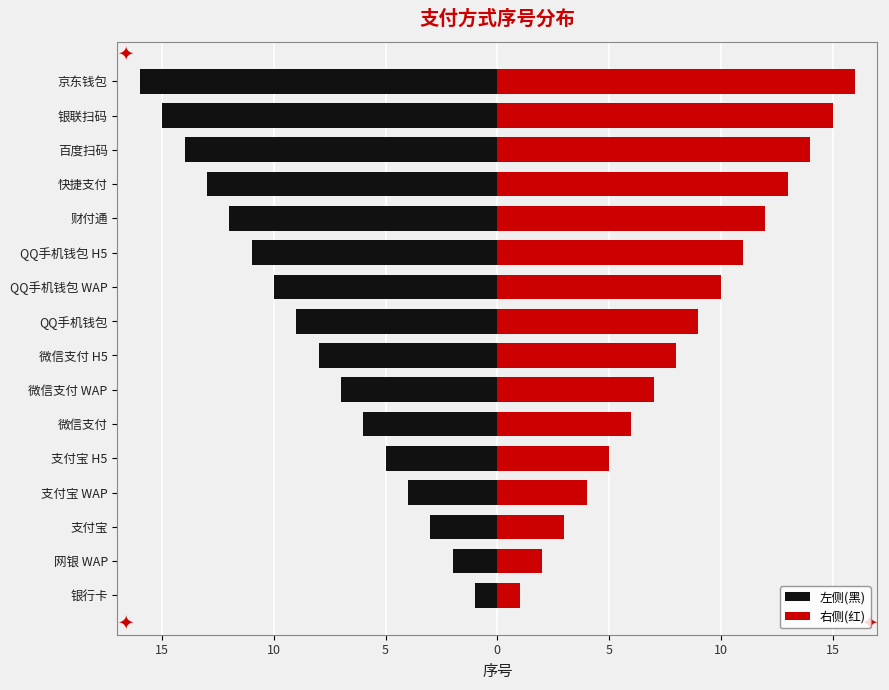

Is the value of 左侧(黑) at 微信支付 H5 greater than the value of 右侧(红) at QQ手机钱包 WAP?

No